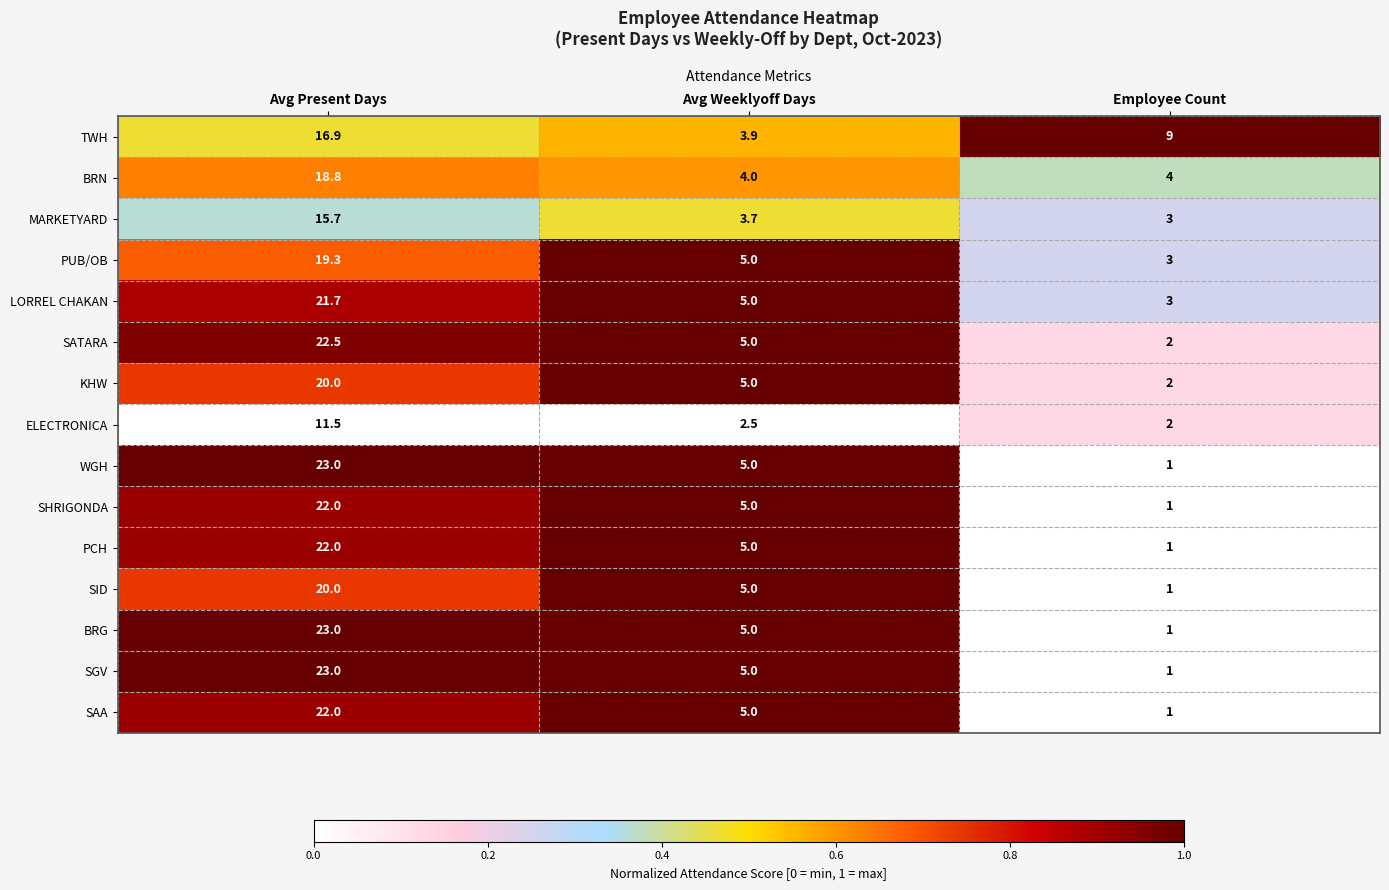

What is the spread (max minus min) of values at Employee Count?

8.0